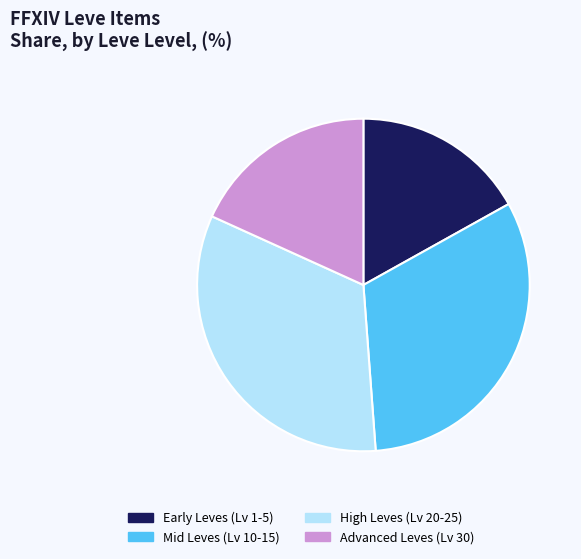

How many slices are in this pie chart?

4